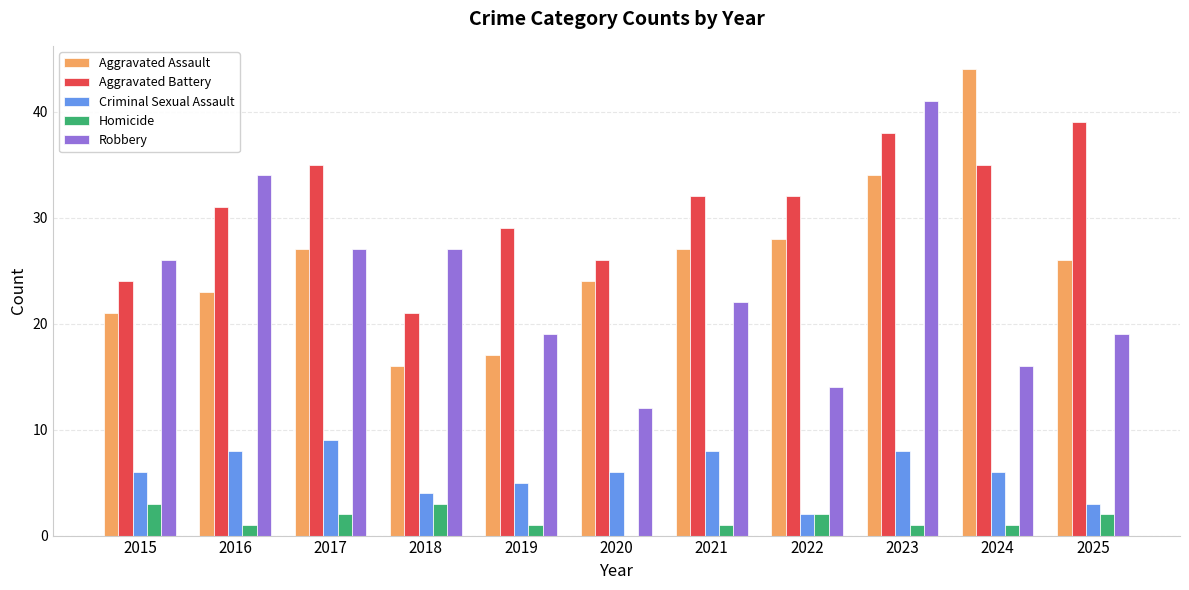

What value does the Homicide series have at 2025?

2